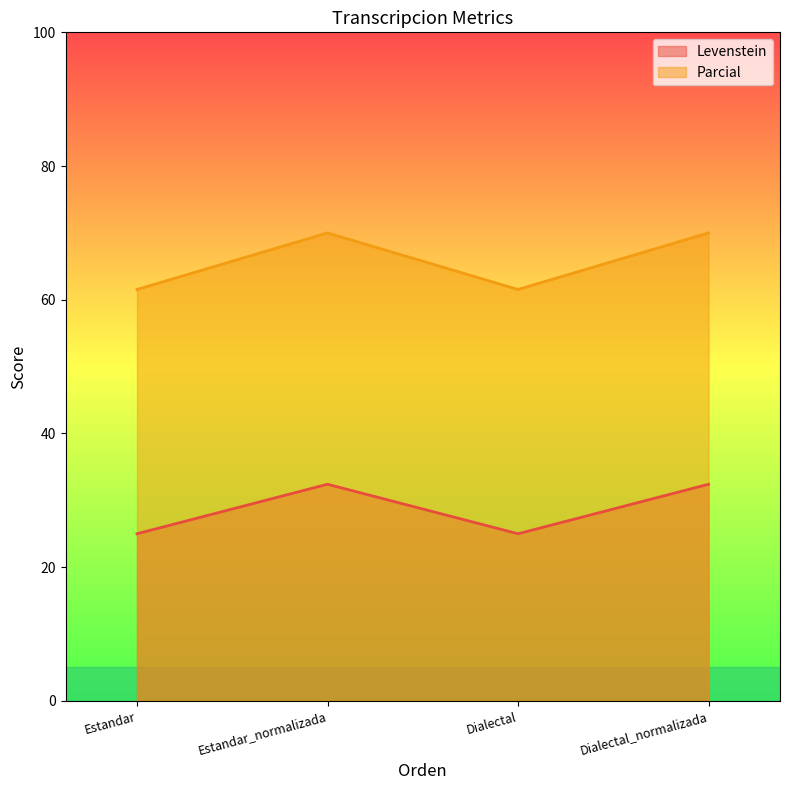

Which series has the widest spread of values?

Parcial